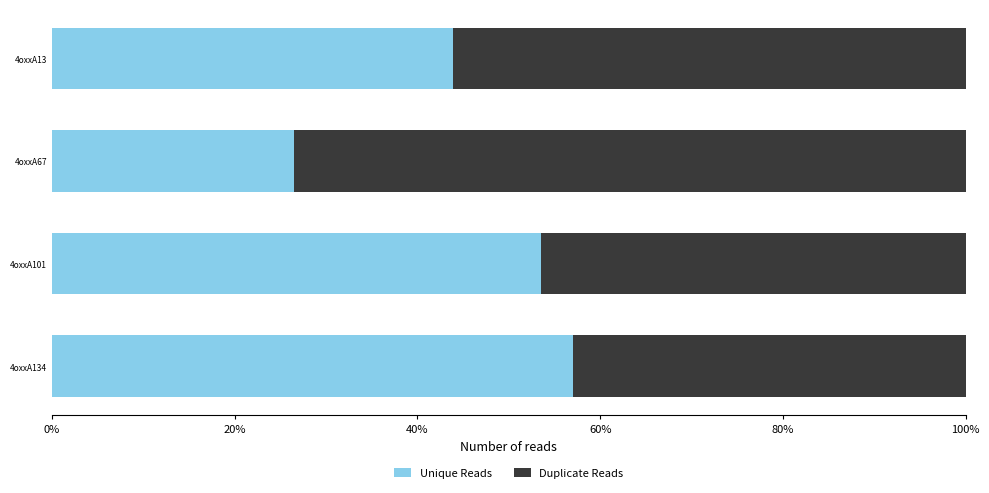

What is the sum of the Unique Reads values at 4oxxA134 and 4oxxA67?

83.6